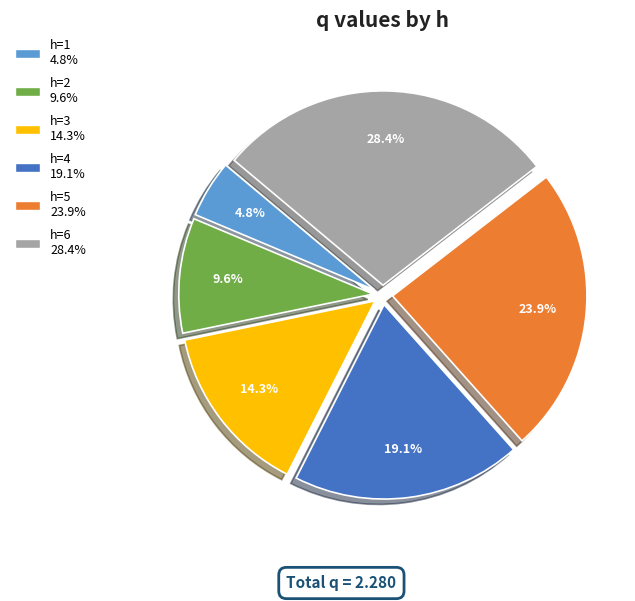

To the nearest percent, what percentage of the pie is h=6?

28%